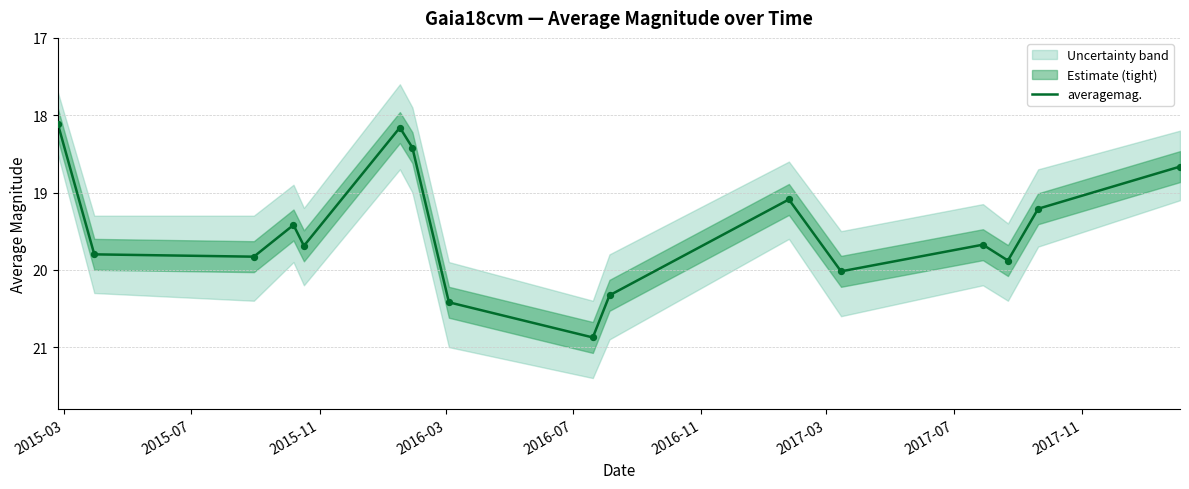

What is the minimum value for averagemag.?

18.1